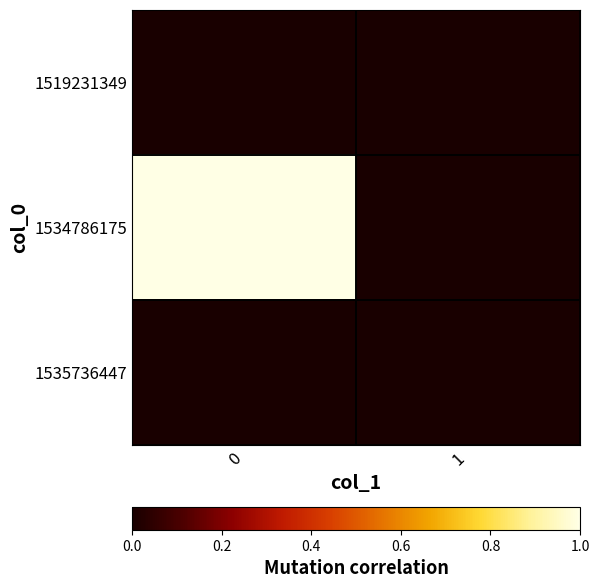

Which series has the largest range (max minus min)?

1534786175